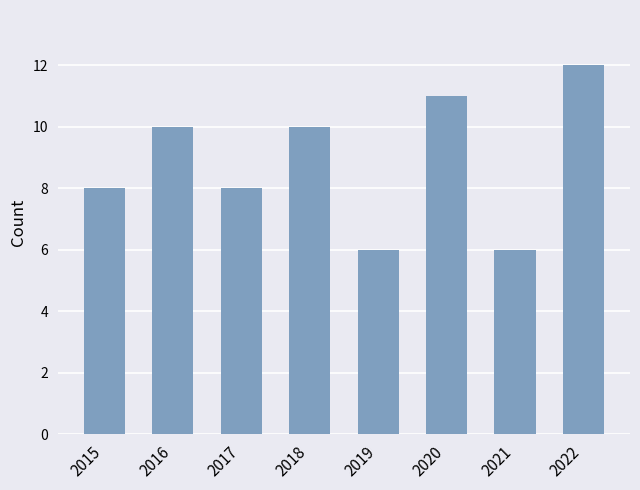

The chart shows a value of 13 at 2015. True or false?

False